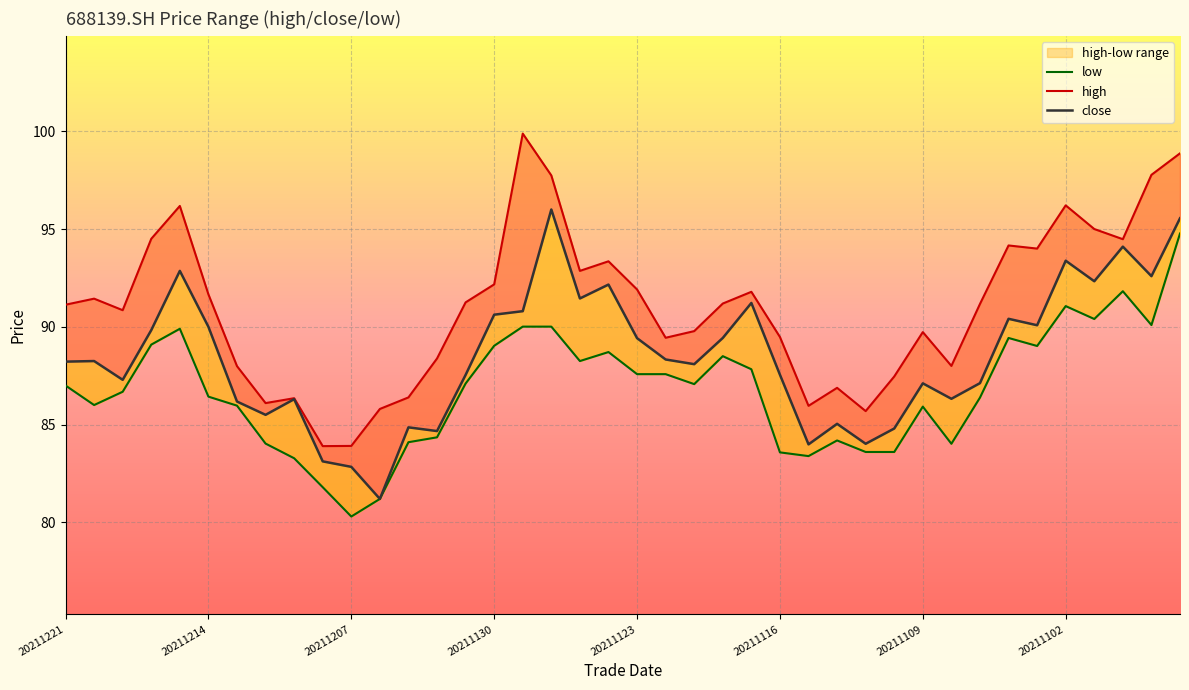

Reading left to right, extract all data points from this chart.

high: 20211221=91.1	20211220=91.4	20211217=90.8	20211216=94.5	20211215=96.2	20211214=91.7	20211213=88.0	20211210=86.1	20211209=86.3	20211208=83.9	20211207=83.9	20211206=85.8	20211203=86.4	20211202=88.4	20211201=91.2	20211130=92.2	20211129=99.9	20211126=97.7	20211125=92.9	20211124=93.3	20211123=91.9	20211122=89.4	20211119=89.8	20211118=91.2	20211117=91.8	20211116=89.5	20211115=86.0	20211112=86.9	20211111=85.7	20211110=87.5	20211109=89.7	20211108=88.0	20211105=91.2	20211104=94.2	20211103=94.0	20211102=96.2	20211101=95.0	20211029=94.5	20211028=97.8	20211027=98.9
close: 20211221=88.2	20211220=88.2	20211217=87.3	20211216=89.8	20211215=92.9	20211214=90.0	20211213=86.2	20211210=85.5	20211209=86.3	20211208=83.1	20211207=82.8	20211206=81.2	20211203=84.9	20211202=84.7	20211201=87.5	20211130=90.6	20211129=90.8	20211126=96.0	20211125=91.5	20211124=92.2	20211123=89.4	20211122=88.3	20211119=88.1	20211118=89.4	20211117=91.2	20211116=87.5	20211115=84.0	20211112=85.0	20211111=84.0	20211110=84.8	20211109=87.1	20211108=86.3	20211105=87.1	20211104=90.4	20211103=90.1	20211102=93.4	20211101=92.3	20211029=94.1	20211028=92.6	20211027=95.5
low: 20211221=87.0	20211220=86.0	20211217=86.7	20211216=89.1	20211215=89.9	20211214=86.4	20211213=86.0	20211210=84.0	20211209=83.3	20211208=81.8	20211207=80.3	20211206=81.2	20211203=84.1	20211202=84.3	20211201=87.1	20211130=89.0	20211129=90.0	20211126=90.0	20211125=88.2	20211124=88.7	20211123=87.6	20211122=87.6	20211119=87.1	20211118=88.5	20211117=87.8	20211116=83.6	20211115=83.4	20211112=84.2	20211111=83.6	20211110=83.6	20211109=85.9	20211108=84.0	20211105=86.4	20211104=89.4	20211103=89.0	20211102=91.1	20211101=90.4	20211029=91.8	20211028=90.1	20211027=94.8